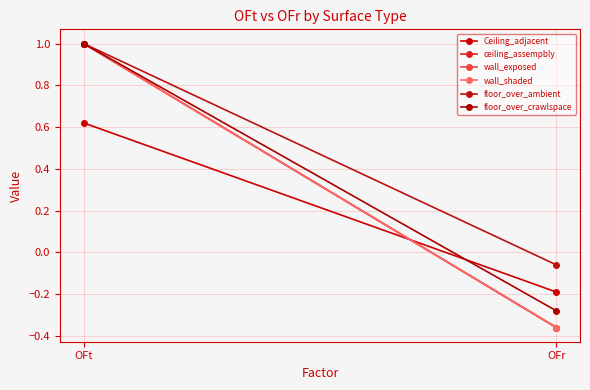

Between OFt and OFr, which is larger?

OFt